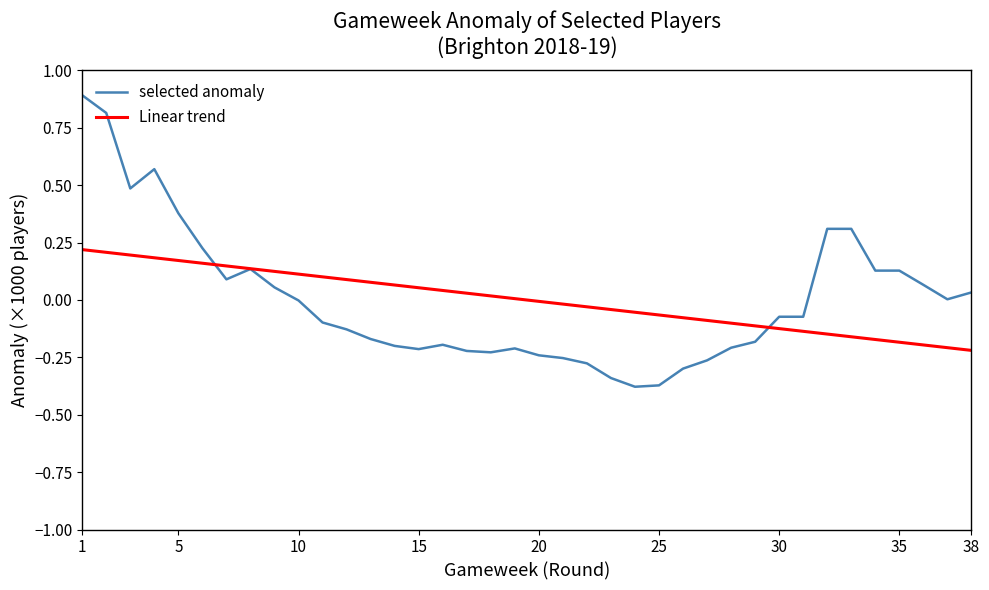

Which series has the widest spread of values?

selected anomaly